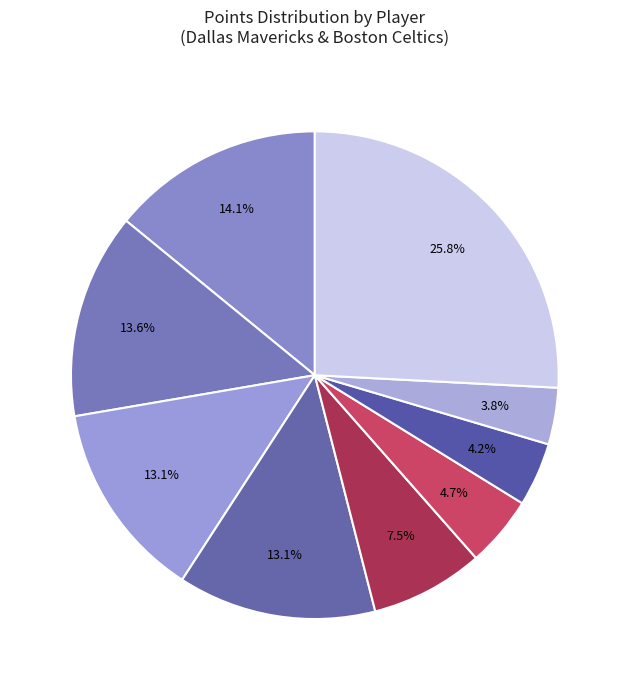

How many segments does this pie chart have?

9